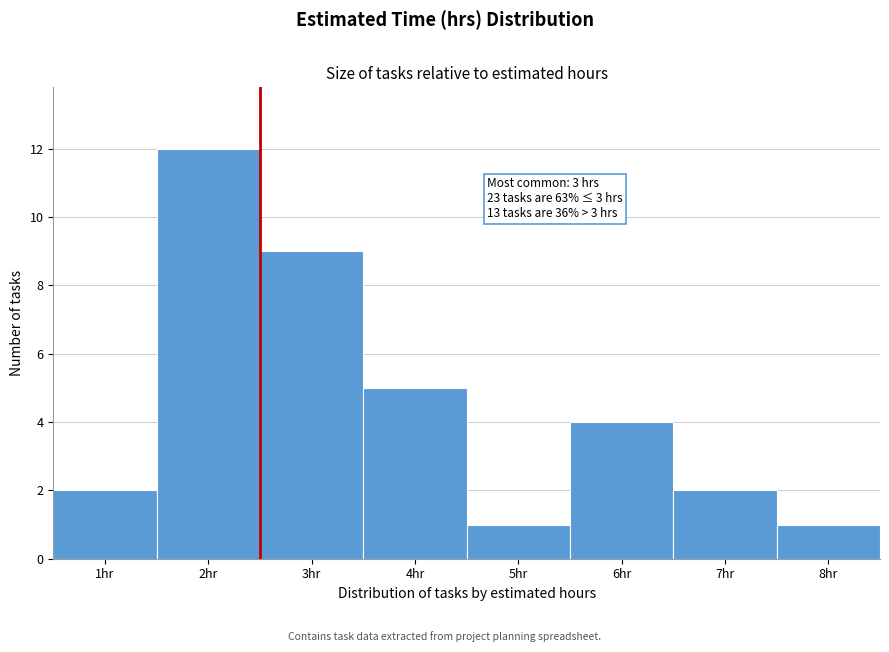

Reading left to right, extract all data points from this chart.

2	12	9	5	1	4	2	1